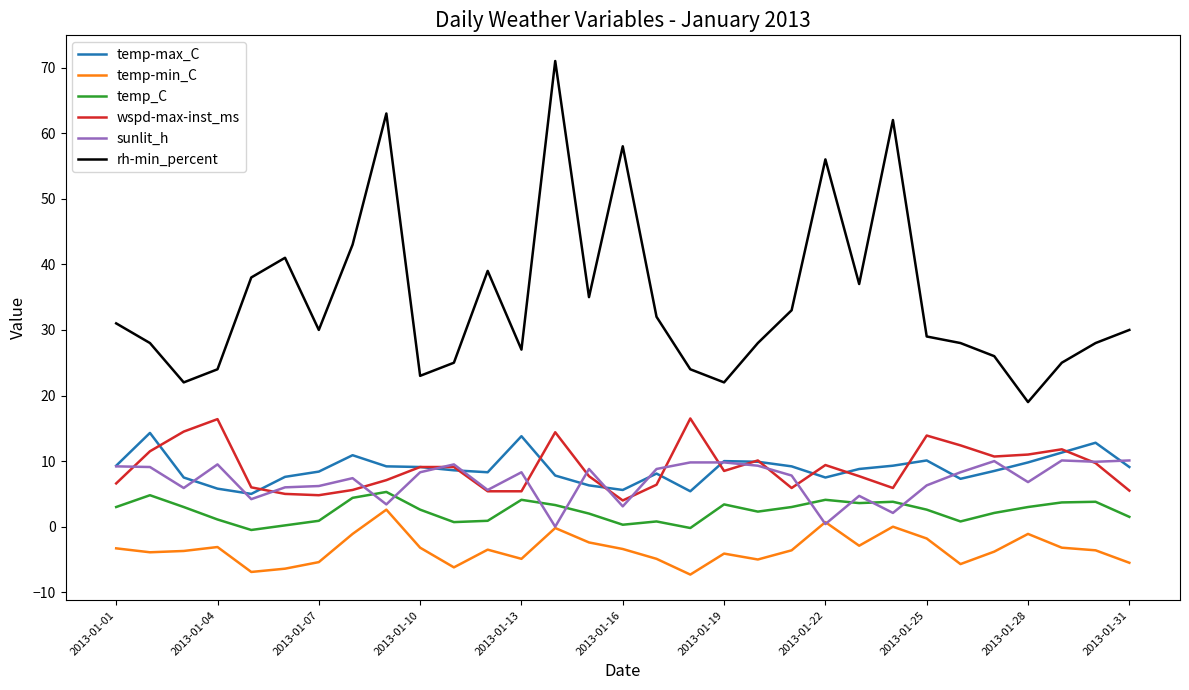

True or false: temp_C and temp-min_C intersect in this chart.

False